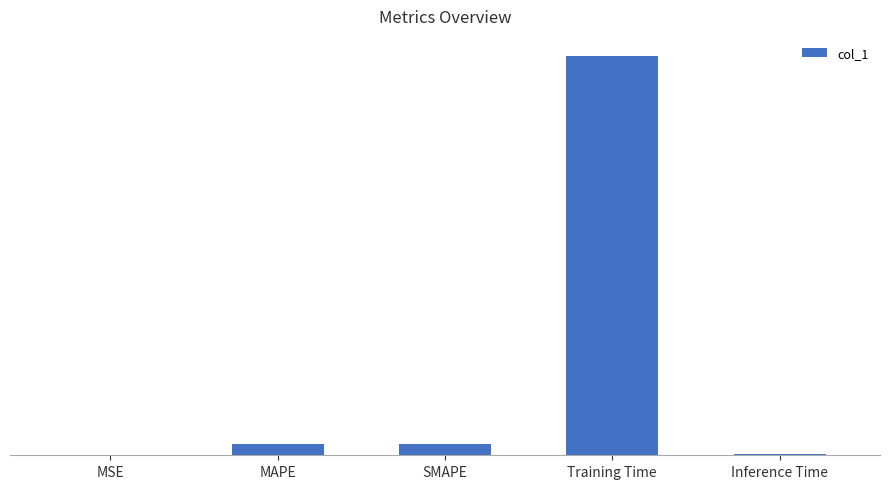

Which category has the highest value across all series?

Training Time